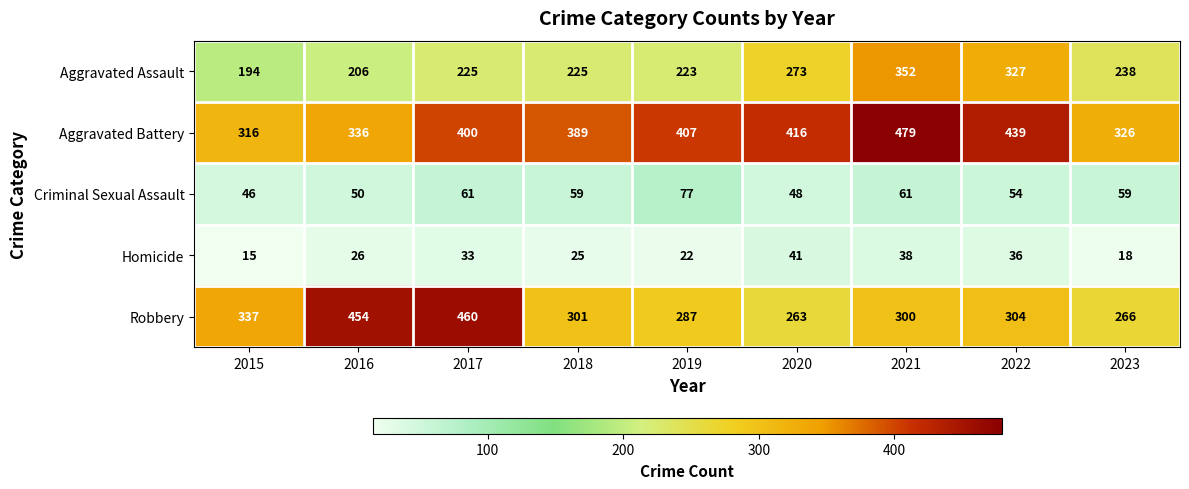

Count the number of data series in this chart.

5